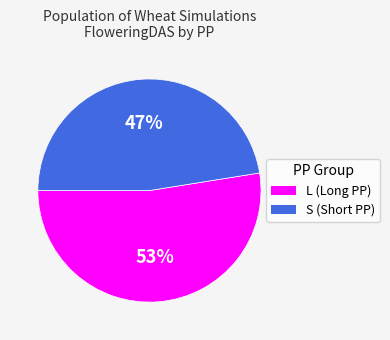

Is there any slice that represents more than half of the pie?

Yes